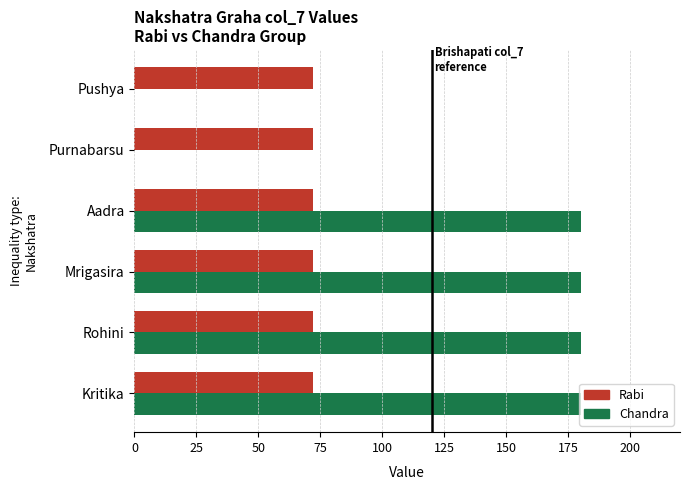

Which series has the largest range (max minus min)?

Chandra